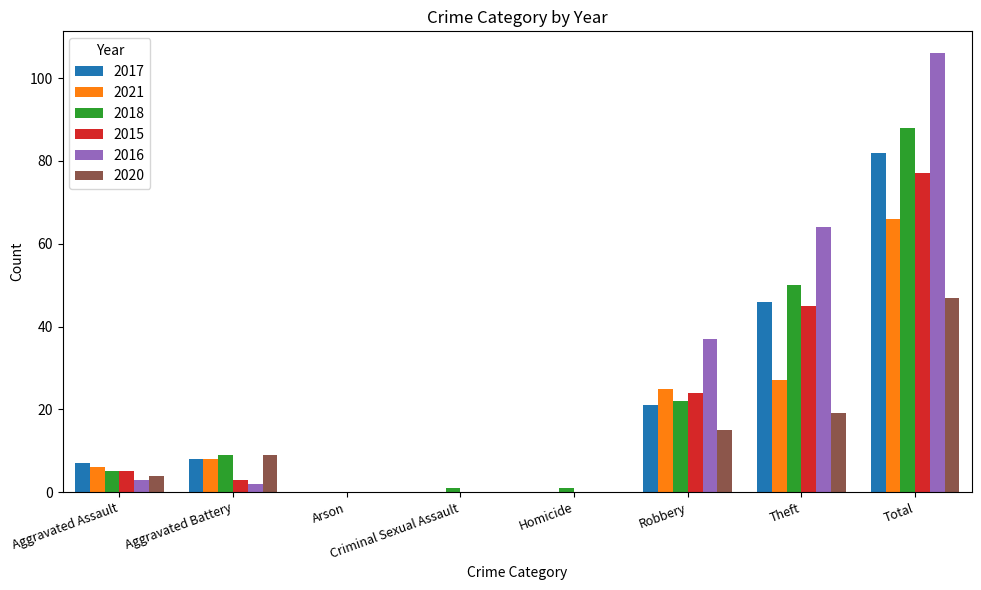

How many categories are shown in the chart?

8